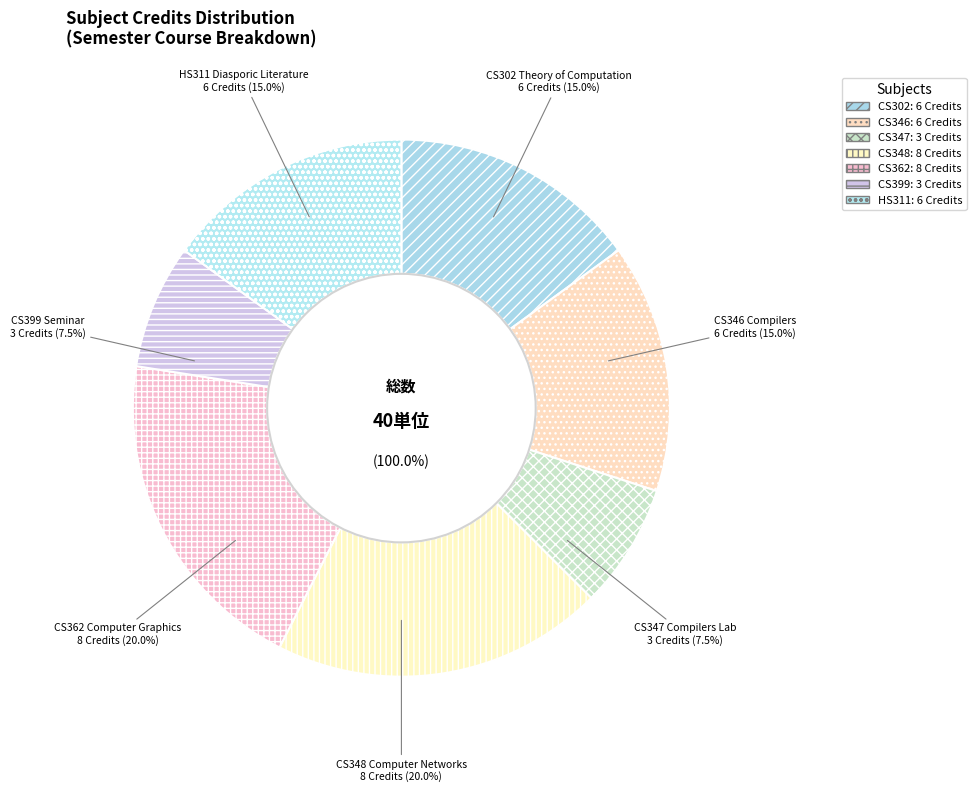

Rank the categories by value from highest to lowest.

CS348 Computer Networks, CS362 Computer Graphics, CS302 Theory of Computation, CS346 Compilers, HS311 Diasporic Literature, CS347 Compilers Laboratory, CS399 Seminar